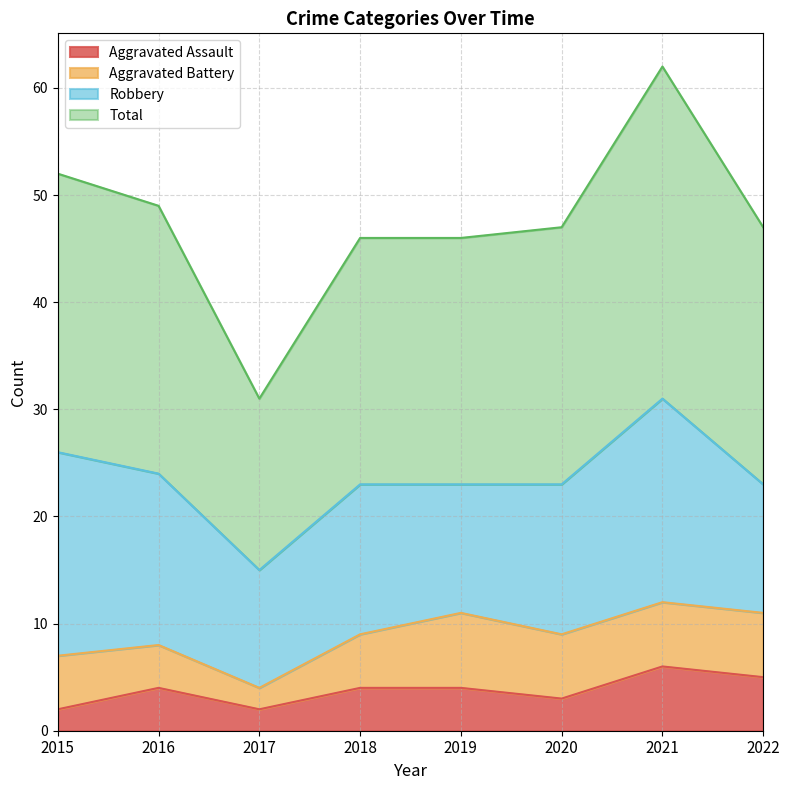

What is the difference between the maximum and minimum values in the Total series?

31